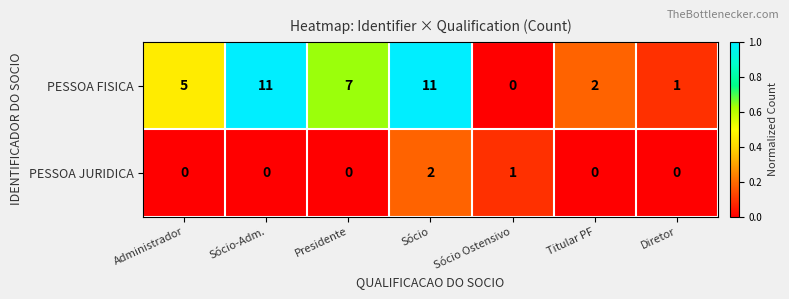

What is the total value across all series at Titular PF?

2